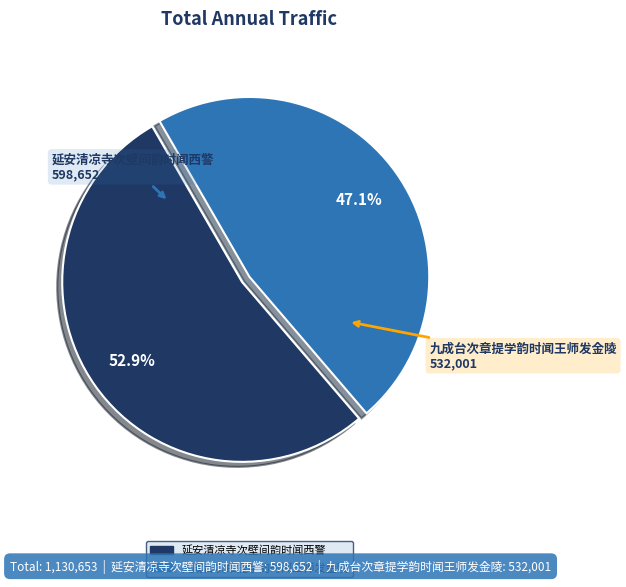

What is the largest slice in the pie chart?

延安清凉寺次壁间韵时闻西警